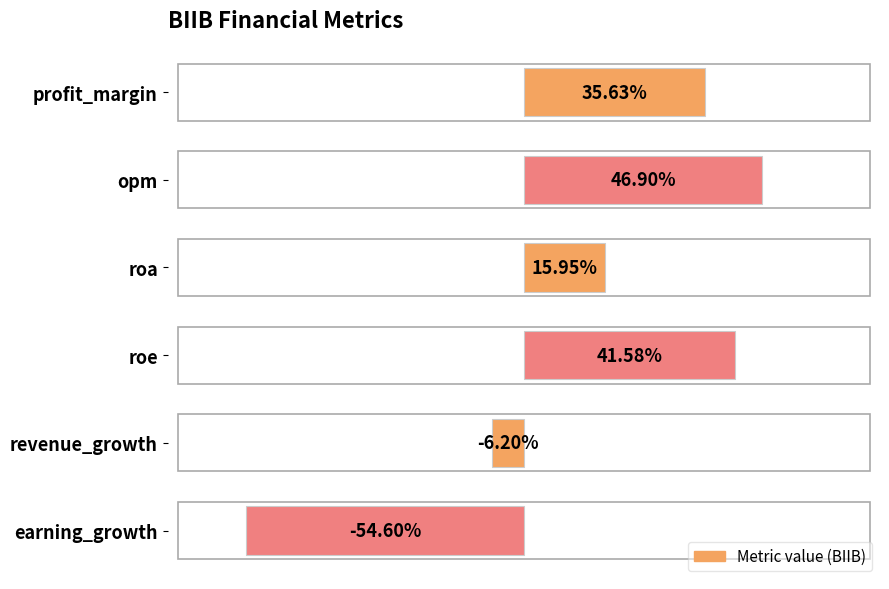

What is the label of the 2nd bar from the top?

opm